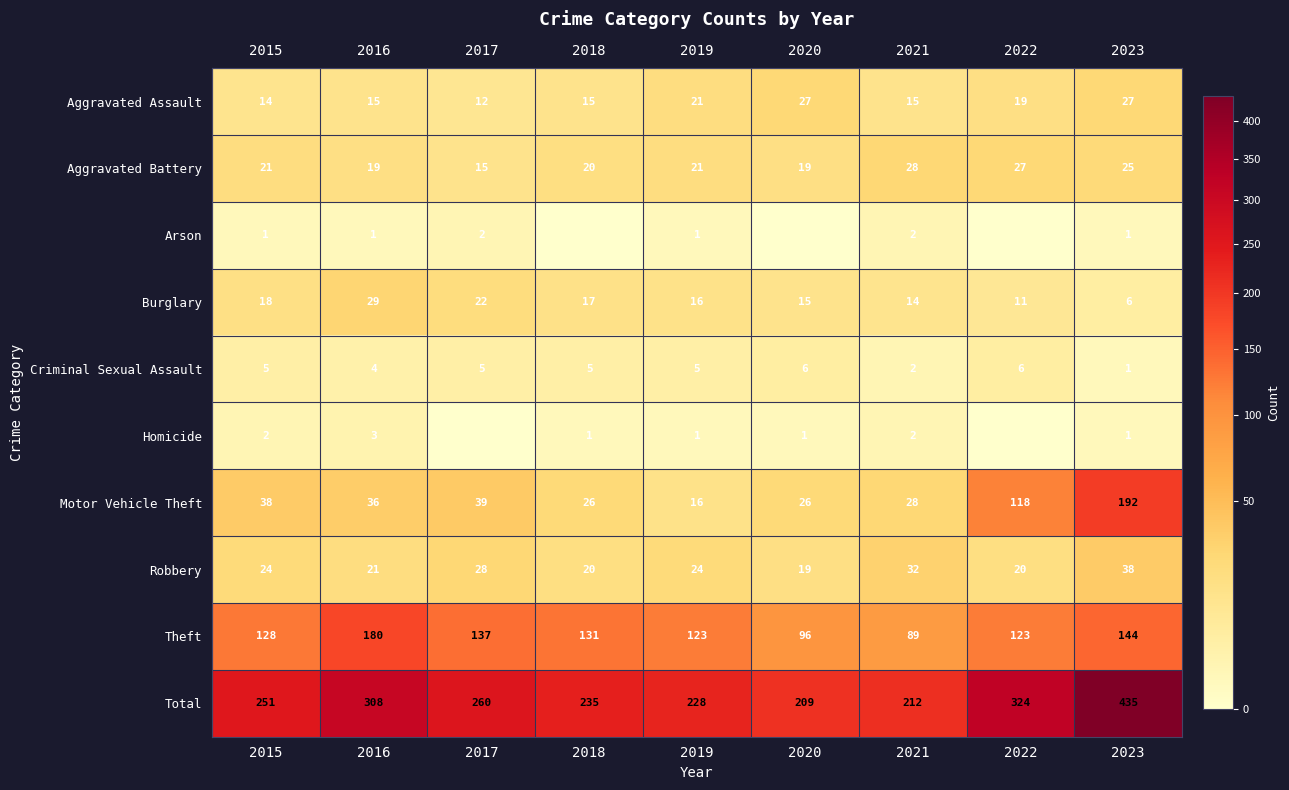

The value of Burglary at 2018 is 17. True or false?

True